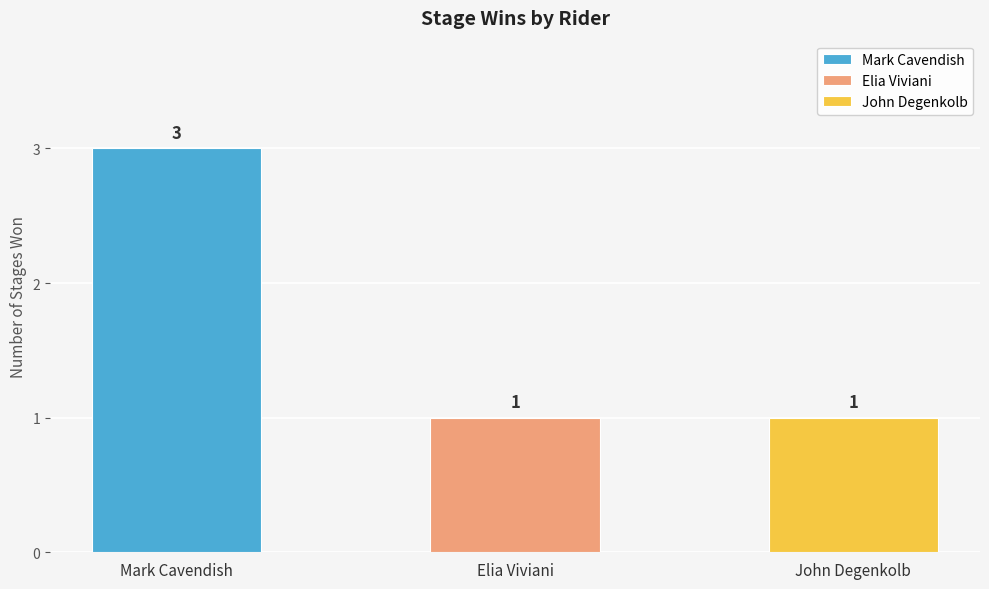

Reading left to right, list all the values displayed in this chart.

Mark Cavendish=3	Elia Viviani=1	John Degenkolb=1